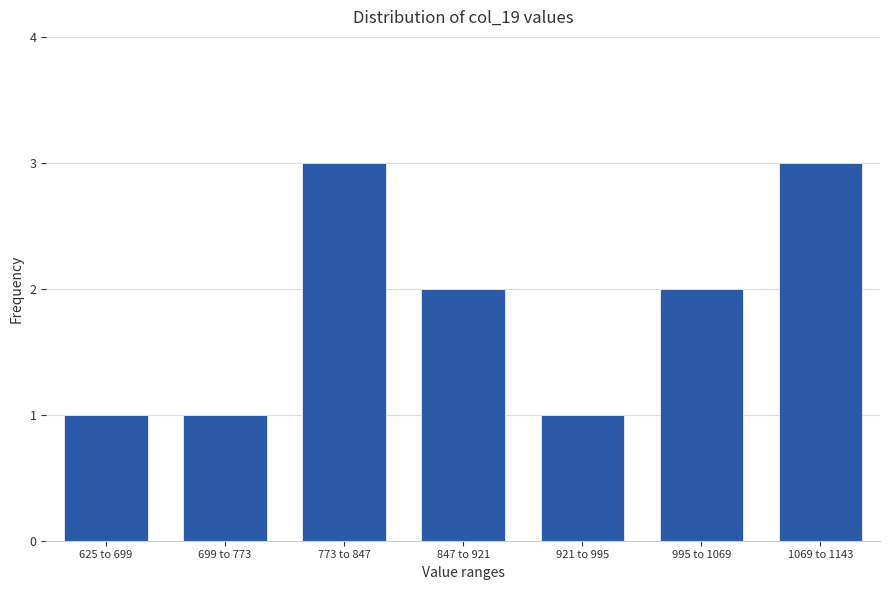

Reading left to right, list all the values displayed in this chart.

1	1	3	2	1	2	3